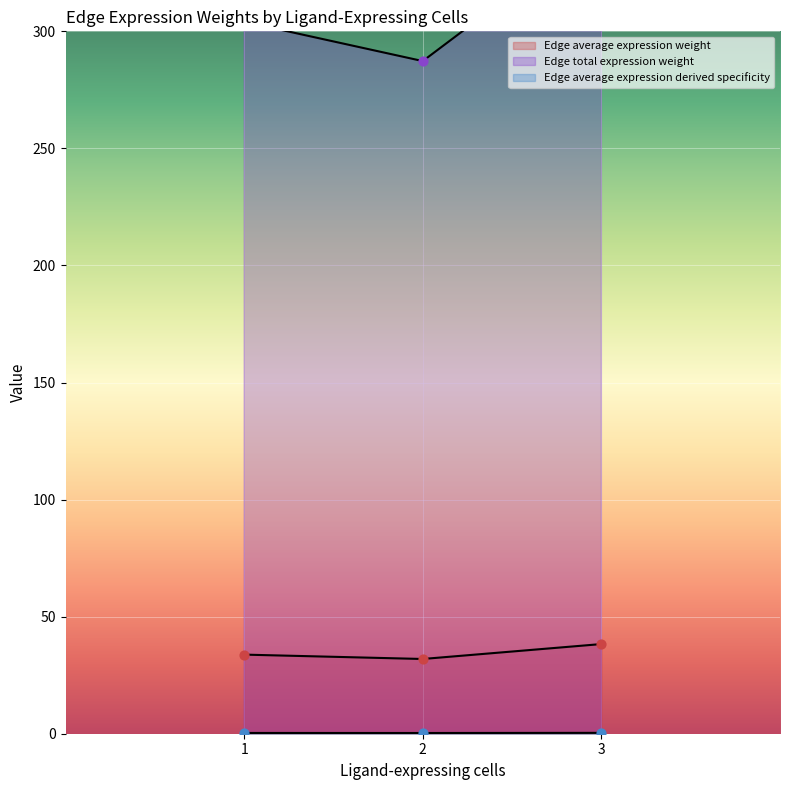

What are all the series names shown in the legend?

Edge average expression weight, Edge total expression weight, Edge average expression derived specificity